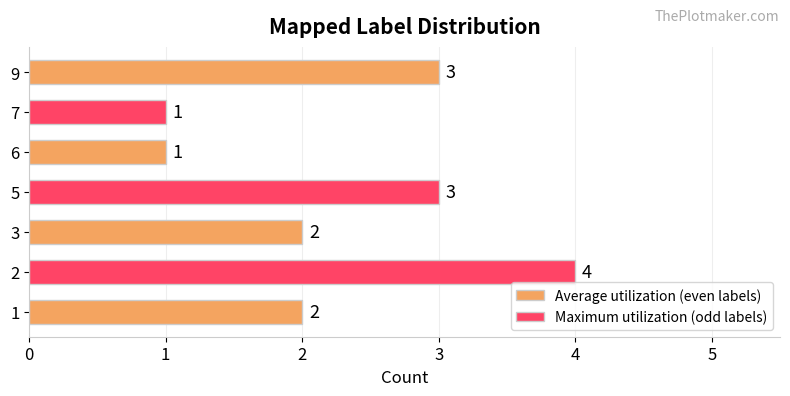

True or false: the data shows 2 at 1.

True